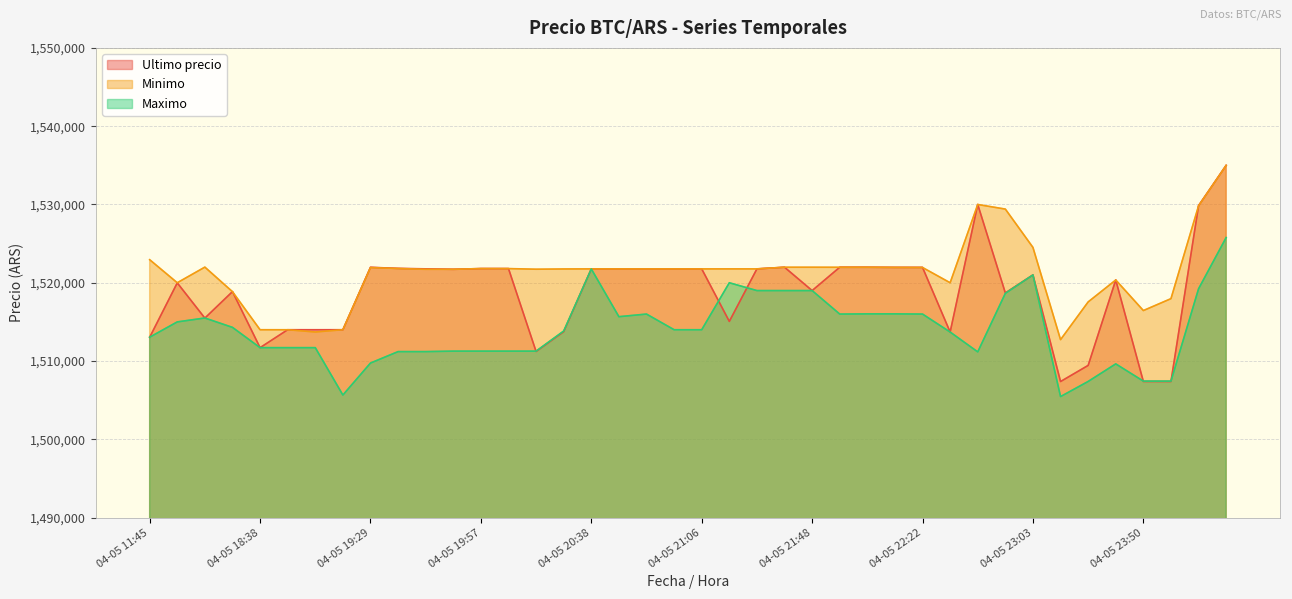

What is the difference between the maximum and second lowest values in the Minimo series?

21281.0